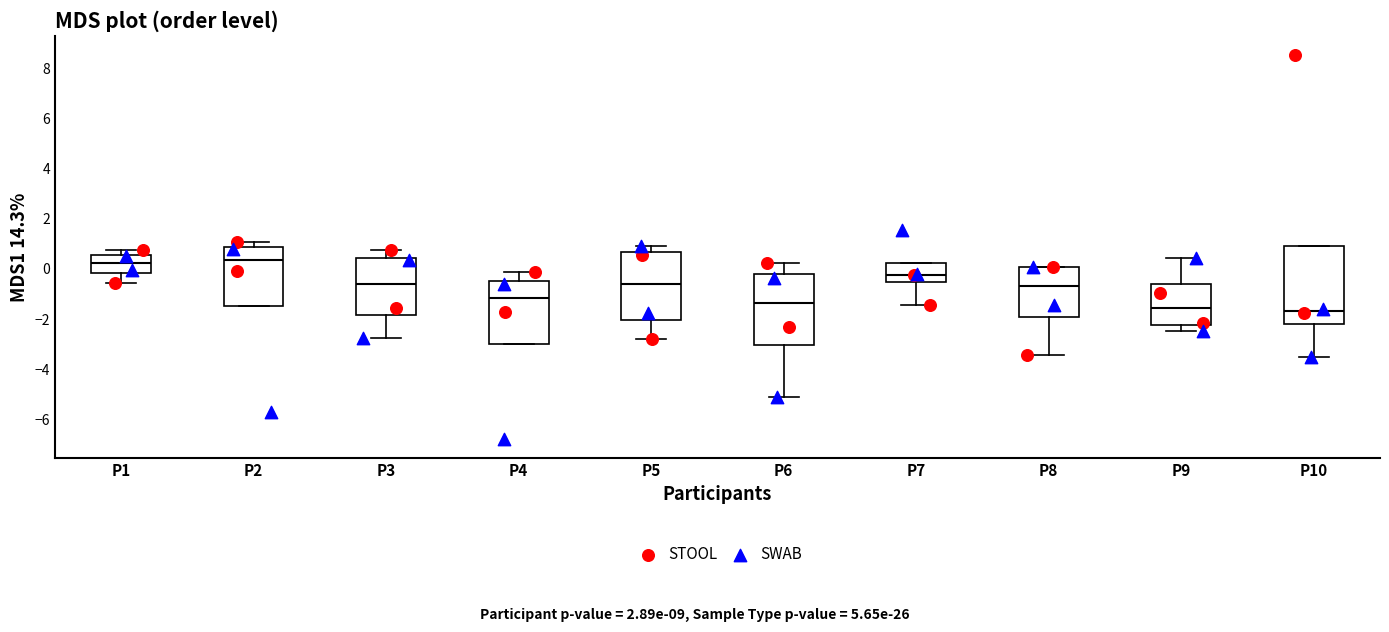

Reading left to right, read every box against the y-axis: the position of its median line, the range the box covers, and the ends of its whiskers. The values are not printed on the chart, so give them approximately, as read against the axis.

P1: median 0.2, box -0.2 to 0.6, whiskers -0.6 to 0.8
P2: median 0.4, box -1.4 to 0.8, whiskers -1.4 to 1.0
P3: median -0.6, box -1.8 to 0.4, whiskers -2.8 to 0.8
P4: median -1.2, box -3.0 to -0.4, whiskers -3.0 to -0.2
P5: median -0.6, box -2.0 to 0.6, whiskers -2.8 to 1.0
P6: median -1.4, box -3.0 to -0.2, whiskers -5.2 to 0.2
P7: median -0.2, box -0.6 to 0.2, whiskers -1.4 to 0.2
P8: median -0.6, box -2.0 to 0.0, whiskers -3.4 to 0.0
P9: median -1.6, box -2.2 to -0.6, whiskers -2.4 to 0.4
P10: median -1.6, box -2.2 to 1.0, whiskers -3.6 to 1.0